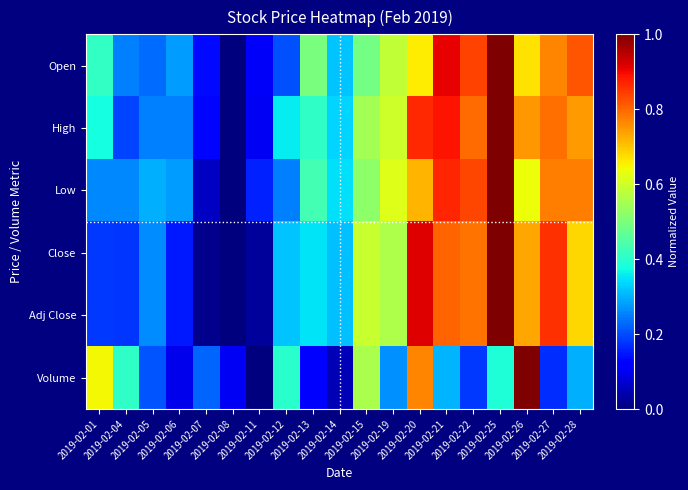

Between 2019-02-06 and 2019-02-05, which is larger?

2019-02-06